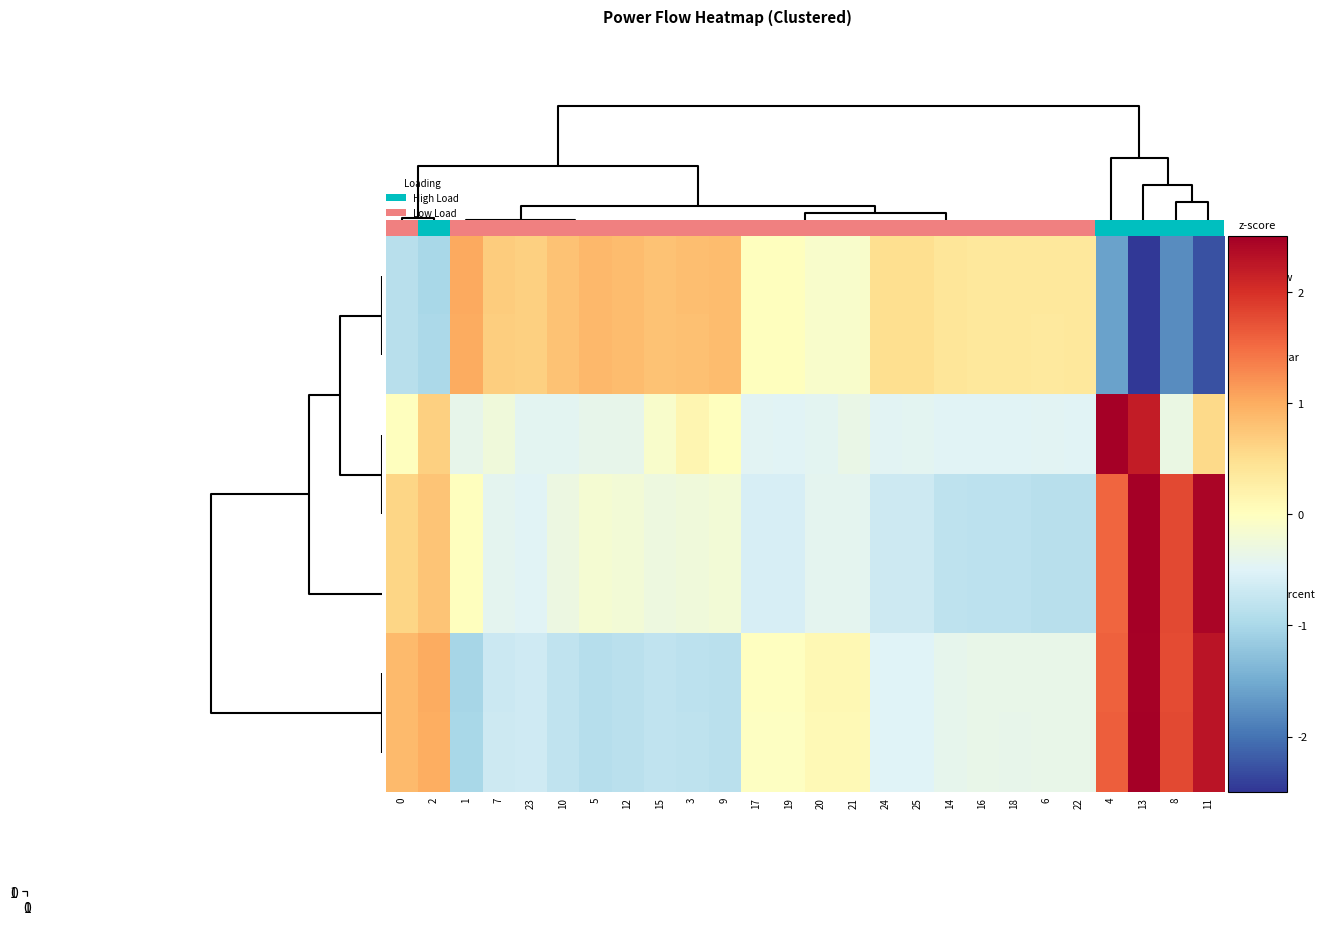

Count the number of categories in the chart.

26